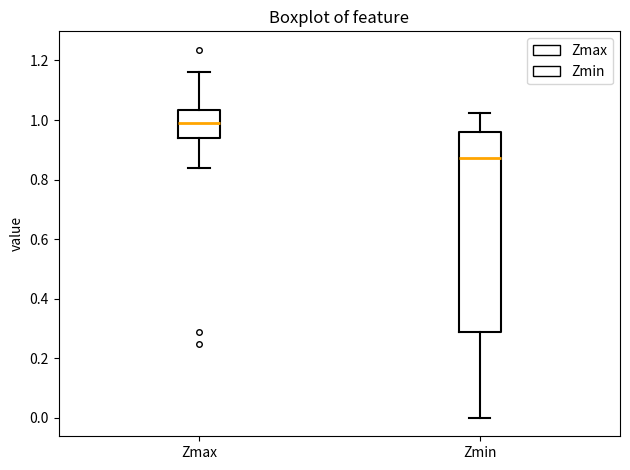

Comparing the boxes themselves (not the whiskers), which one is the tallest?

Zmin